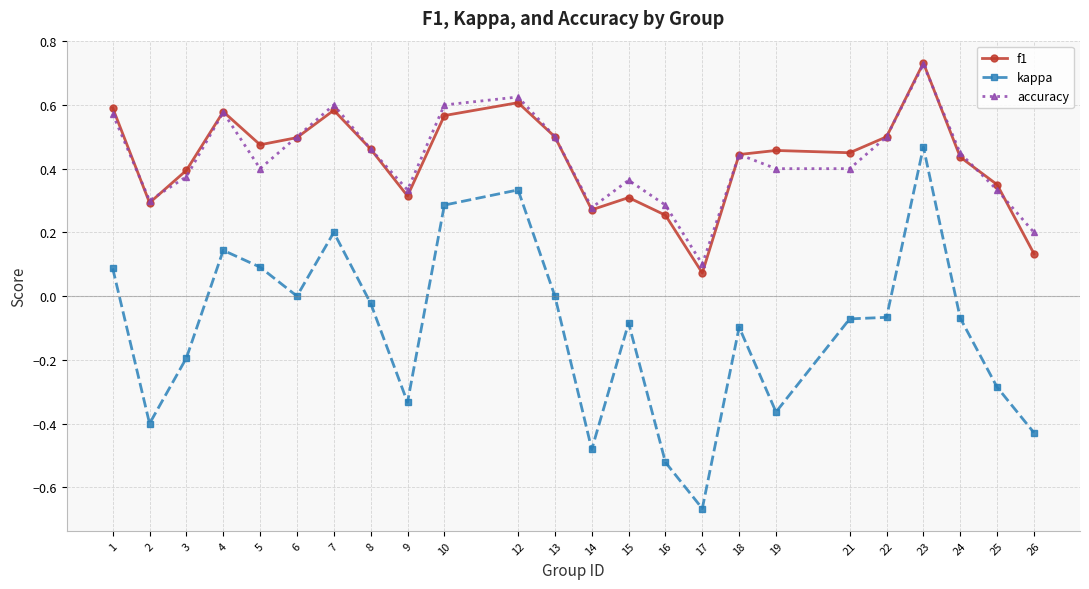

Count the number of data series in this chart.

3